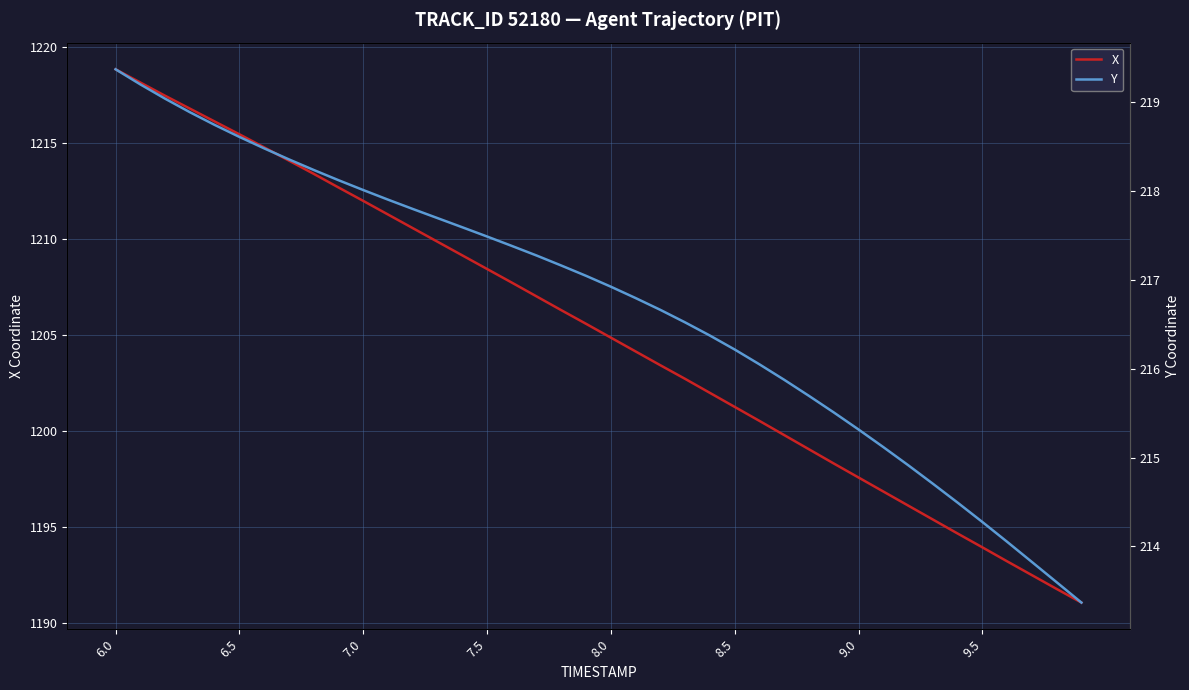

Which series has the largest total across all categories?

X